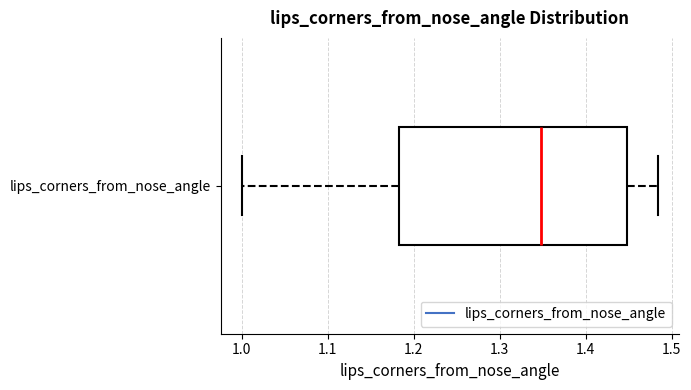

Transcribe this box plot: give where the median line is, the range the box spans, and where the two whiskers end, as read against the x-axis. The values are not printed on the chart, so give them approximately, as read against the axis.

median 1.35, box 1.18 to 1.45, whiskers 1.00 to 1.48